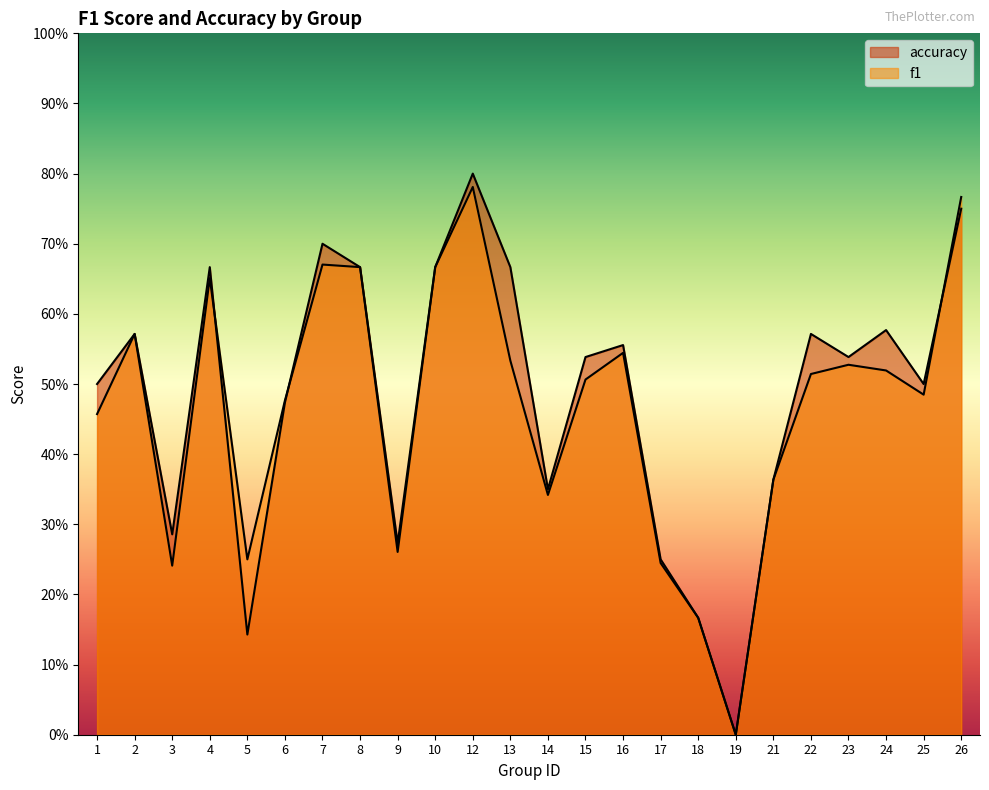

Does the chart display data point markers on the line(s)?

No